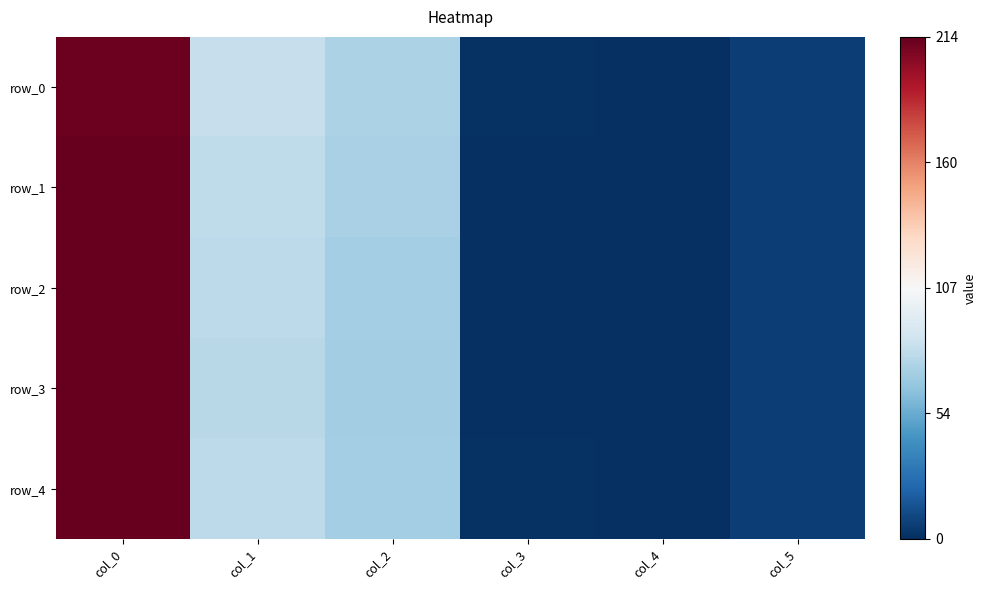

Reading left to right, transcribe all the data shown in this chart.

row_0: 212.0	82.0	73.0	1.5	0.0	6.0
row_1: 213.5	80.0	72.0	0.2	0.0	6.0
row_2: 213.7	79.0	71.0	0.2	0.0	6.0
row_3: 213.8	77.0	70.0	0.2	0.0	6.0
row_4: 214.0	79.0	71.0	1.0	0.0	6.0